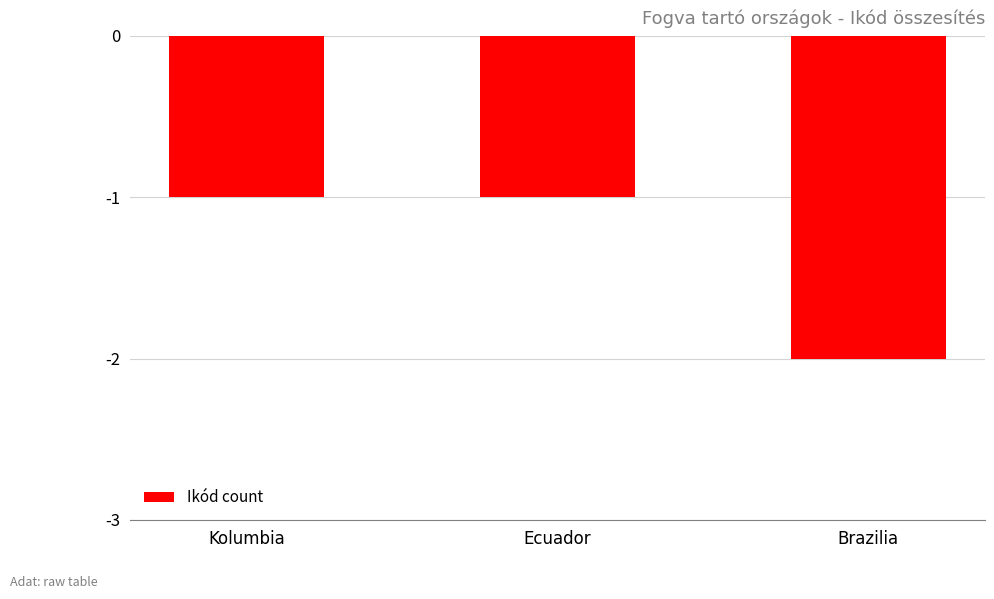

Is it true that the value at Ecuador is -1?

True